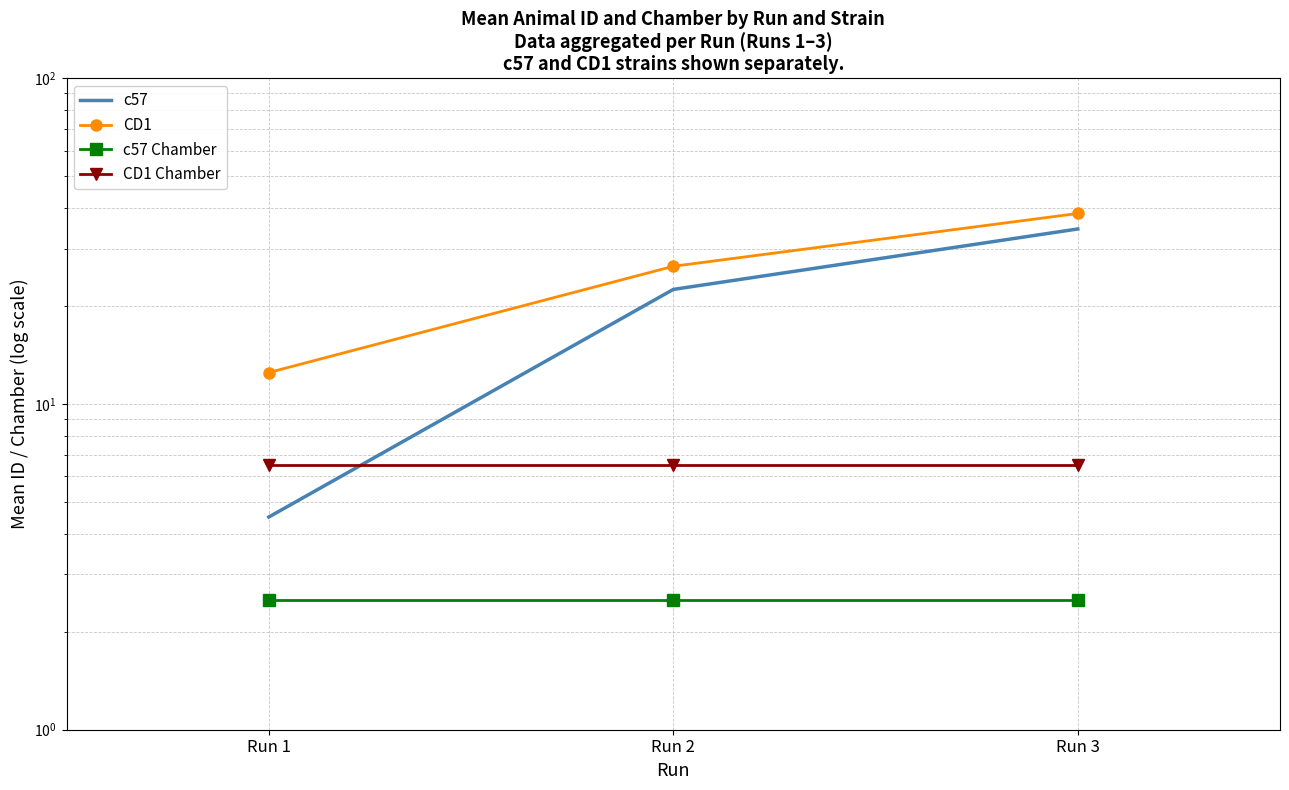

Reading left to right, extract all data points from this chart.

c57: Run 1=4.5	Run 2=22.5	Run 3=34.5
CD1: Run 1=12.5	Run 2=26.5	Run 3=38.5
c57 Chamber: Run 1=2.5	Run 2=2.5	Run 3=2.5
CD1 Chamber: Run 1=6.5	Run 2=6.5	Run 3=6.5